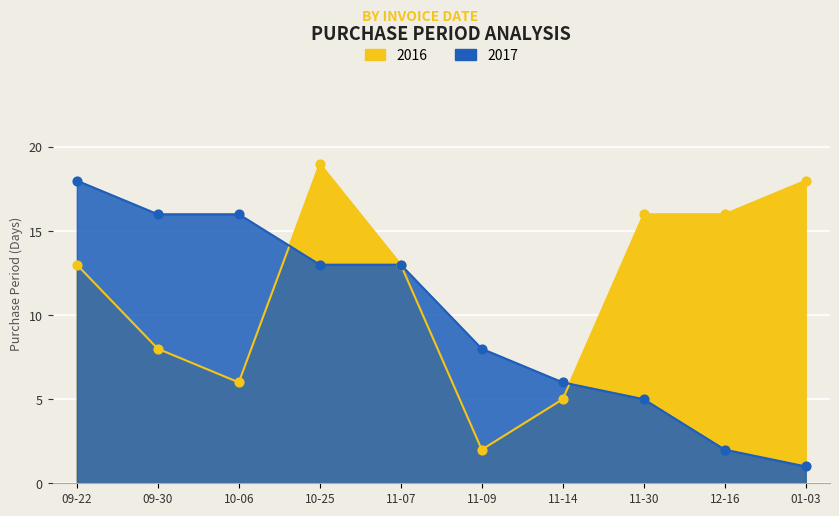

Which series has the largest total across all categories?

2016